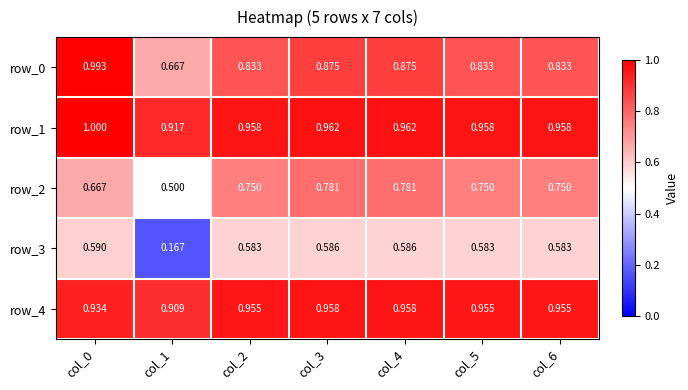

Between col_1 and col_2, which series saw the biggest shift?

row_3